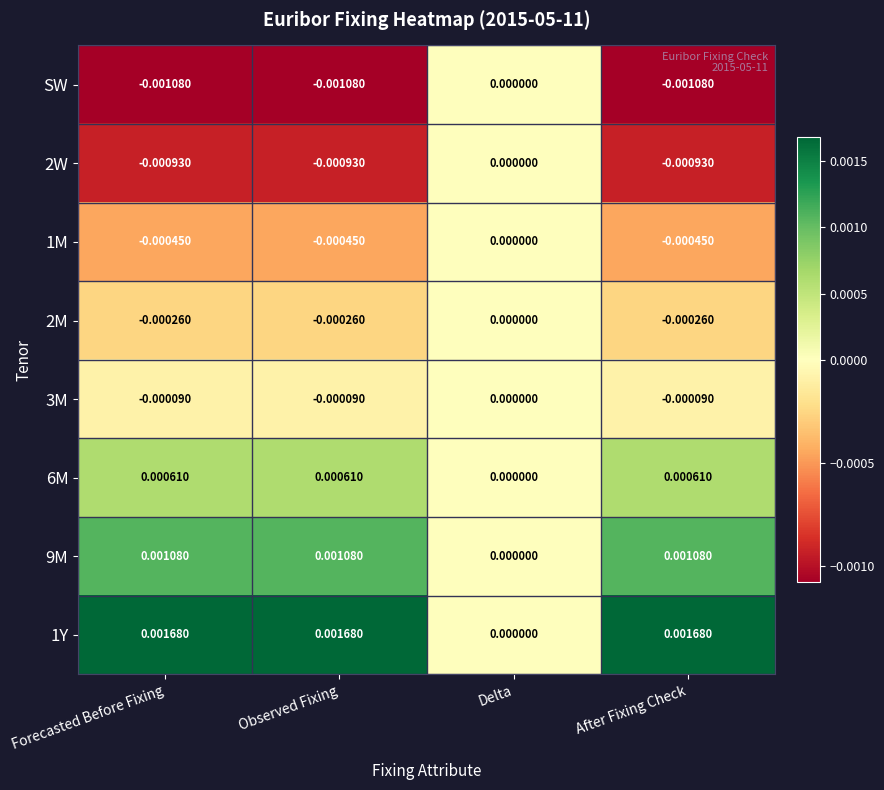

Where is 2M nearest to the value 0?

Delta